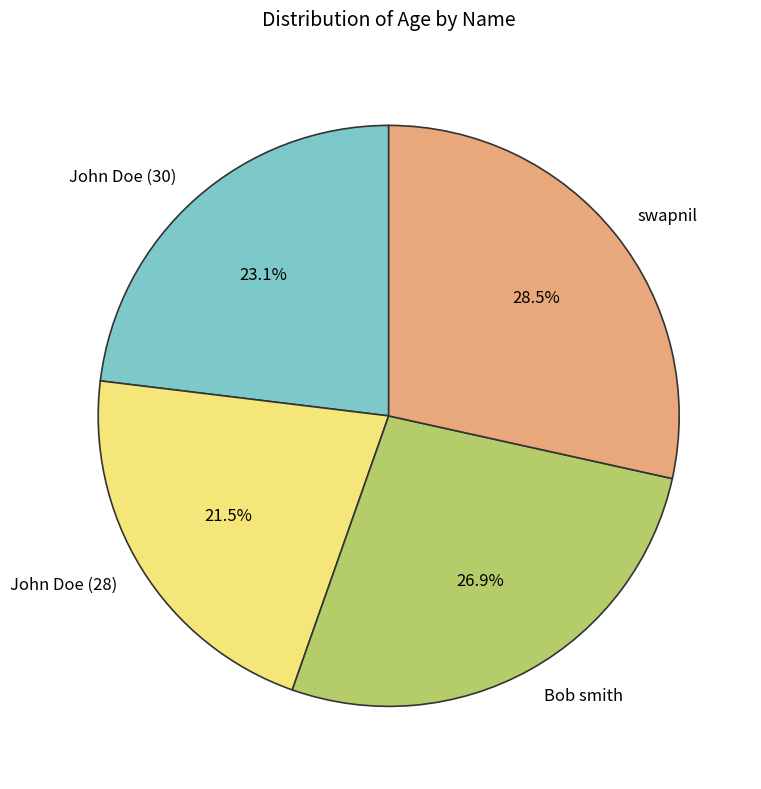

Is the sum of John Doe (30) and swapnil greater than half?

Yes